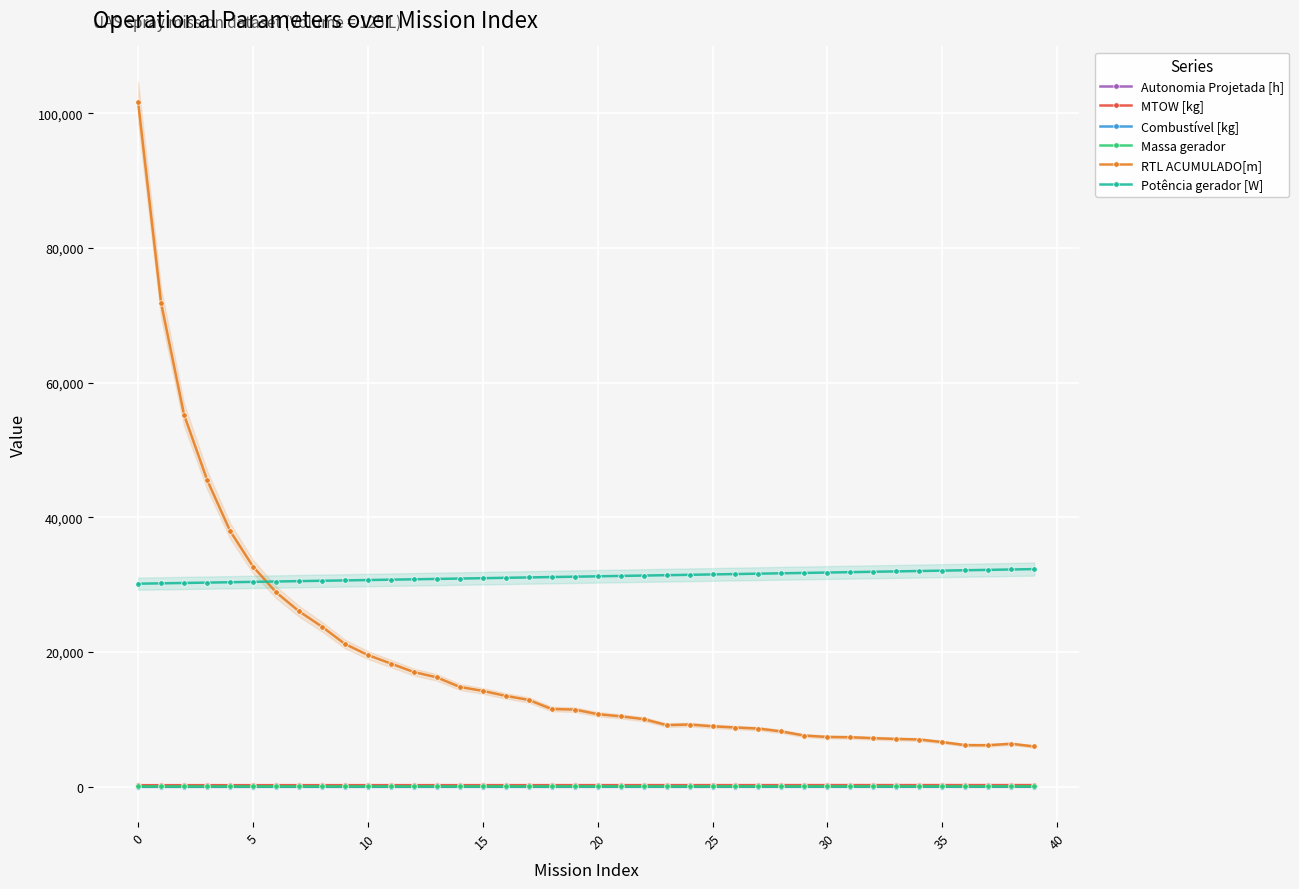

True or false: Potência gerador [W] and Massa gerador intersect in this chart.

False